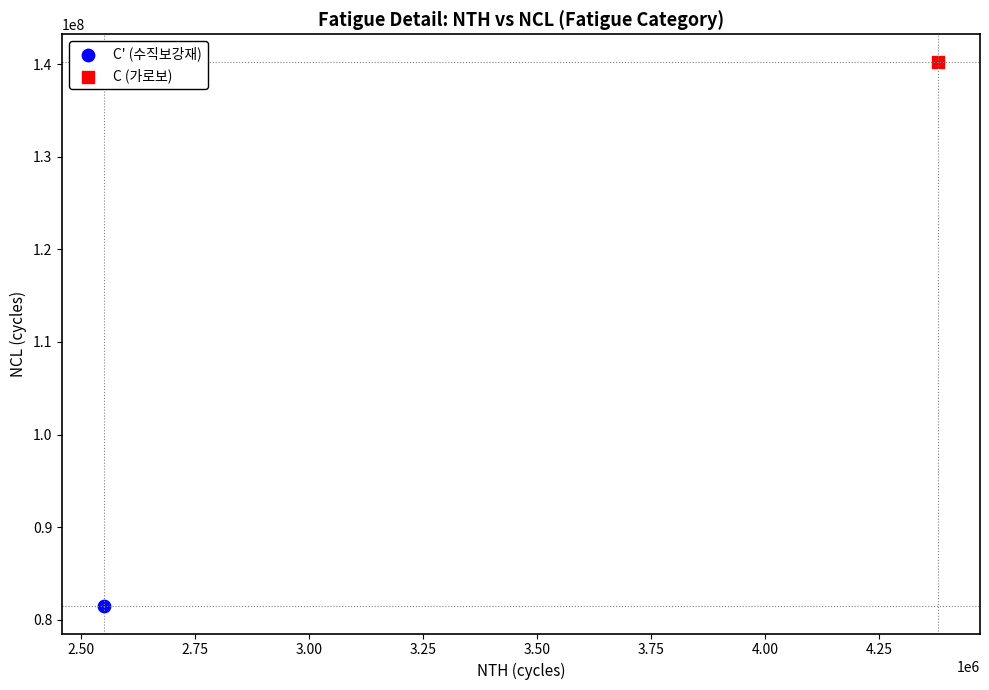

What are all the series names shown in the legend?

C' (수직보강재), C (가로보)